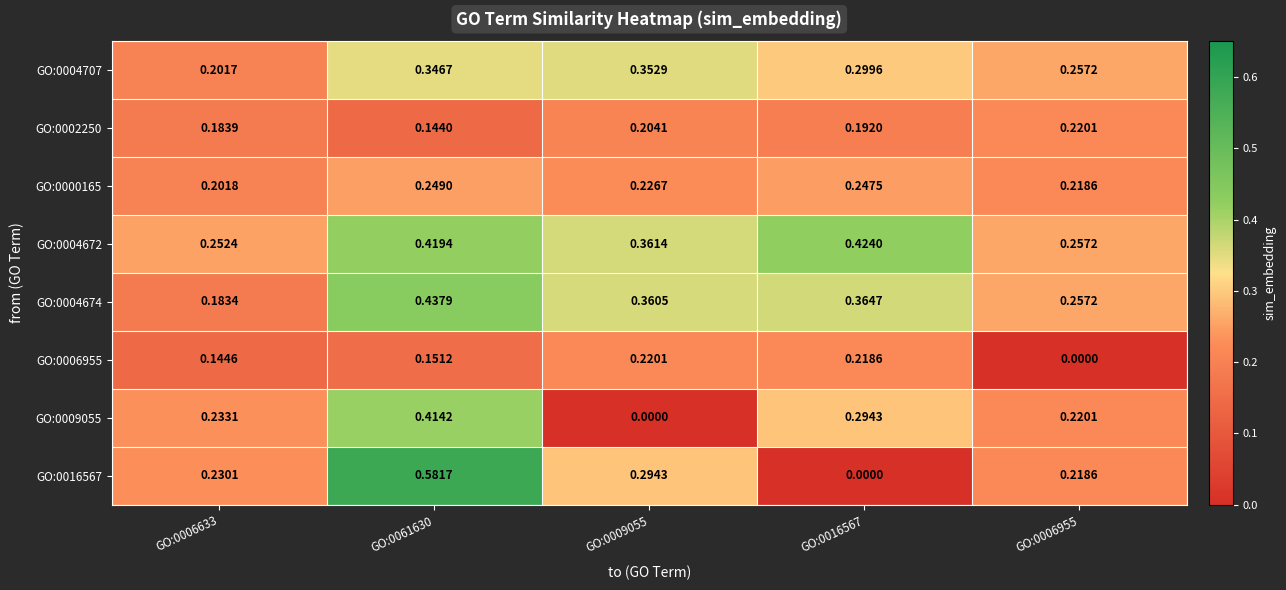

Is the value of GO:0002250 at GO:0061630 greater than the value of GO:0004707 at GO:0061630?

No